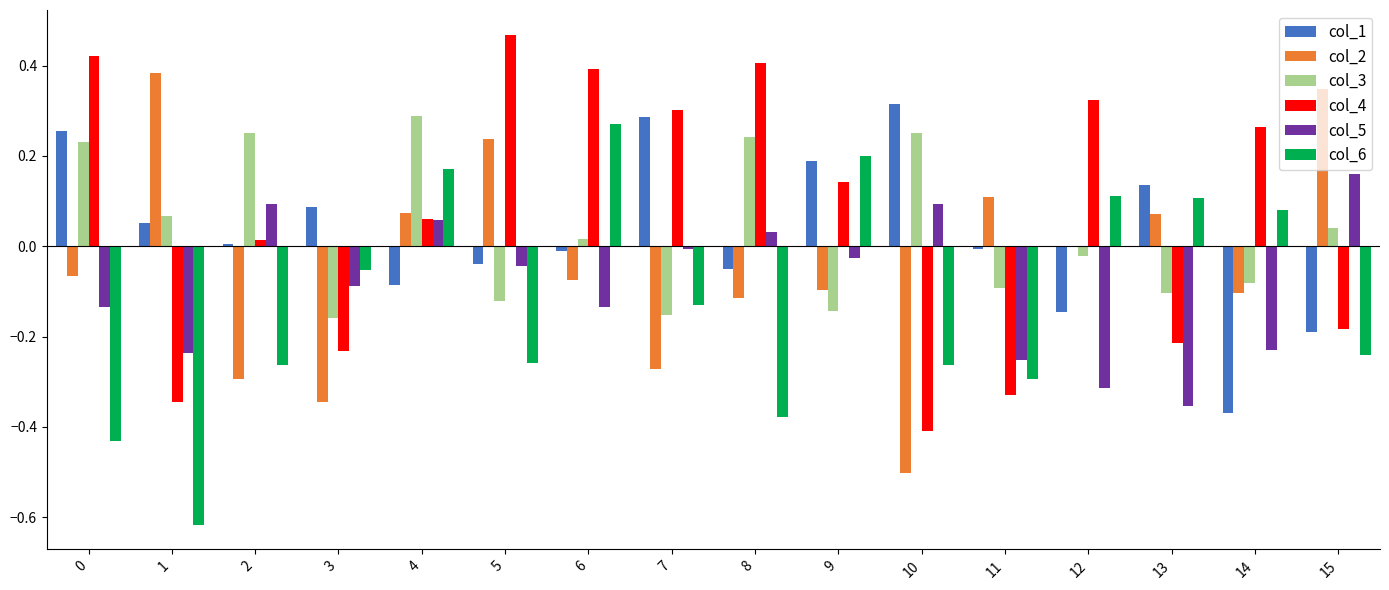

What is the sum of all col_4 values?

1.1